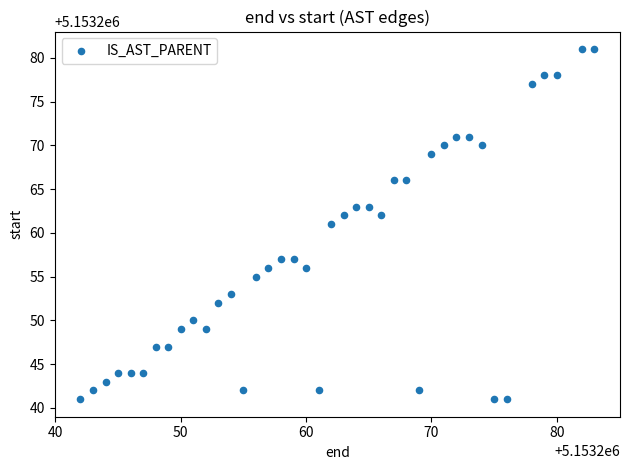

What is the range of Y values (max minus min)?

40